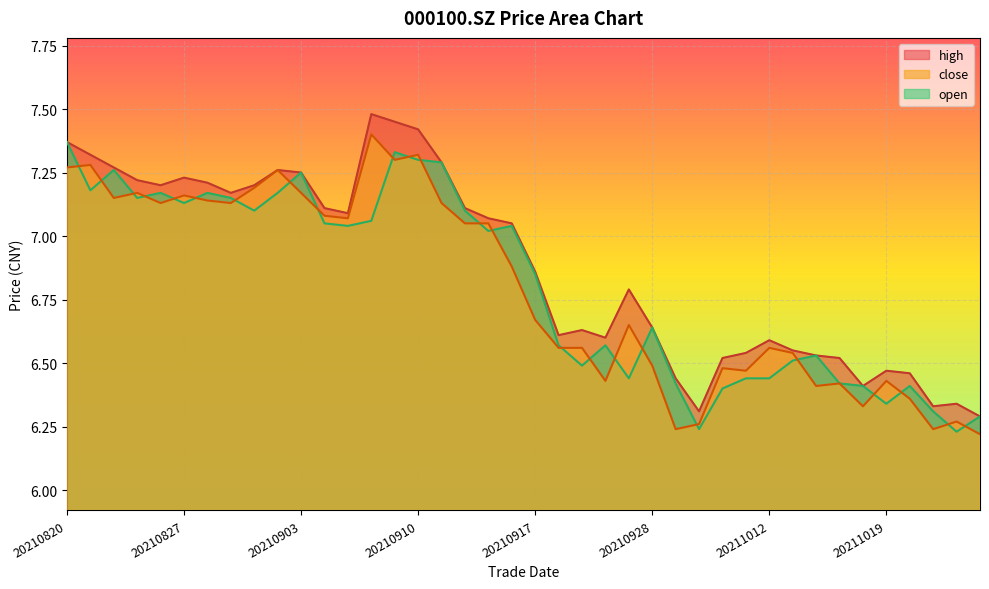

True or false: high and close intersect in this chart.

False